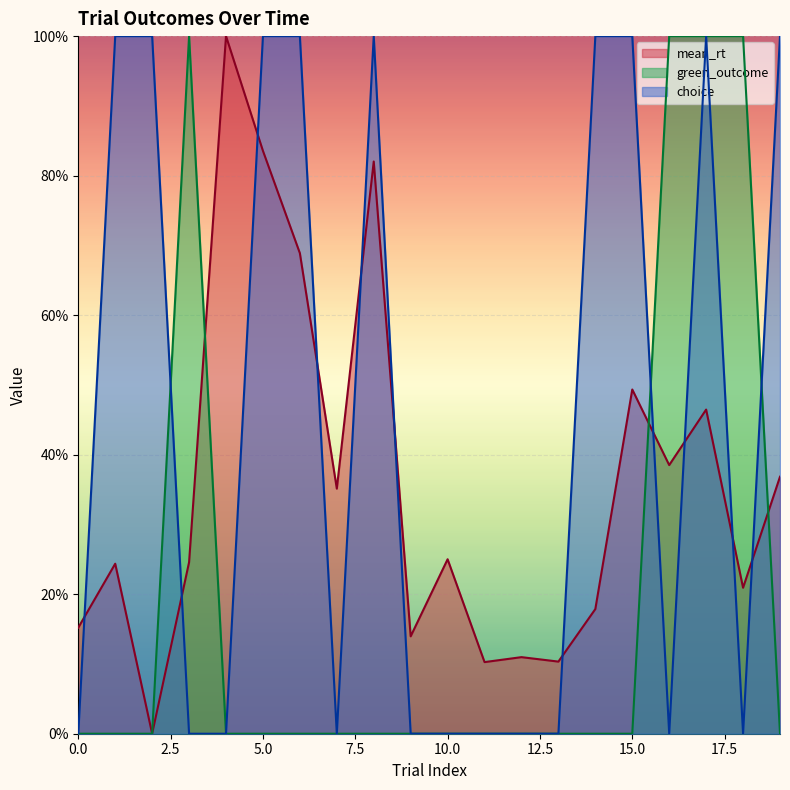

True or false: green_outcome_scaled has a value of 0.0 at 12.

True